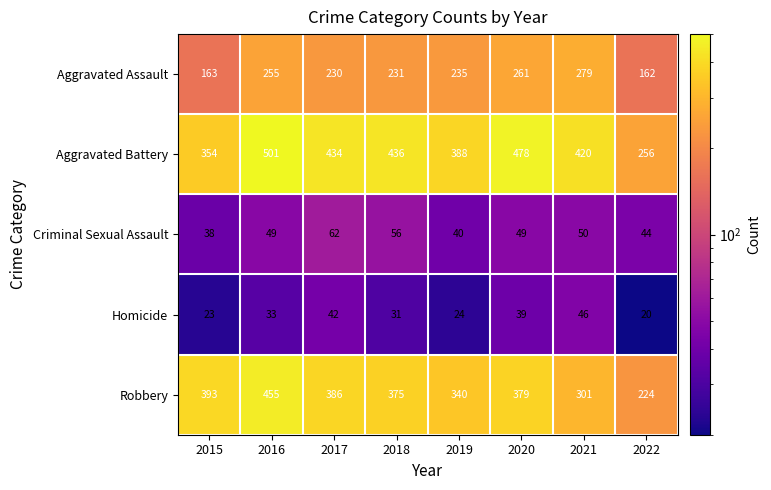

Where is Homicide nearest to the value 33?

2016